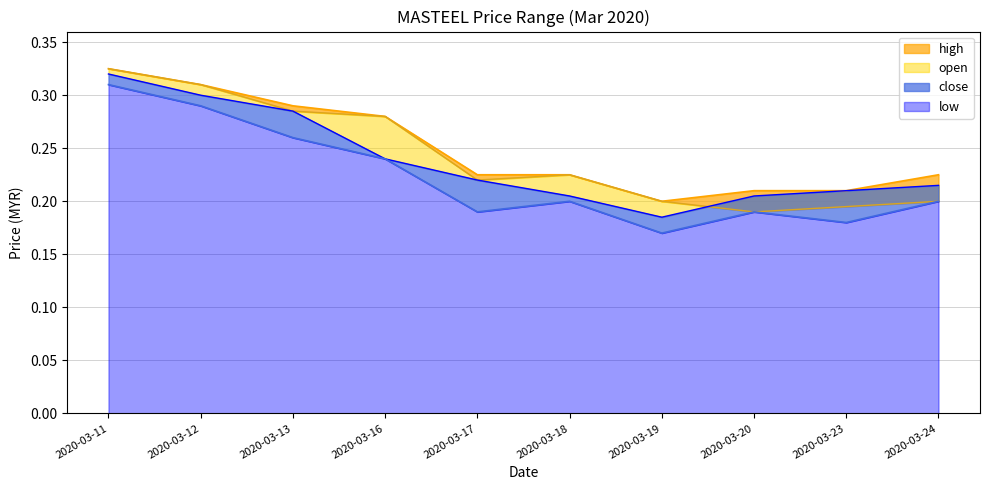

What is the difference between the maximum and second lowest values in the open series?

0.1